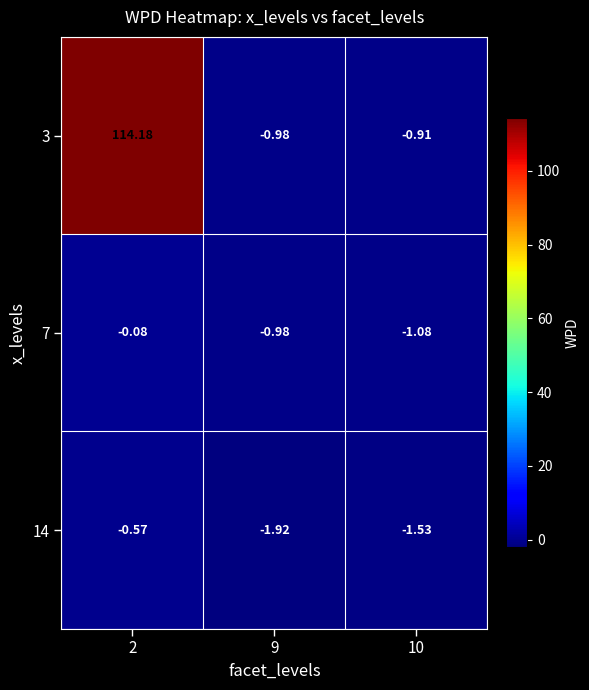

At 2, list the series in order from largest to smallest.

3, 7, 14